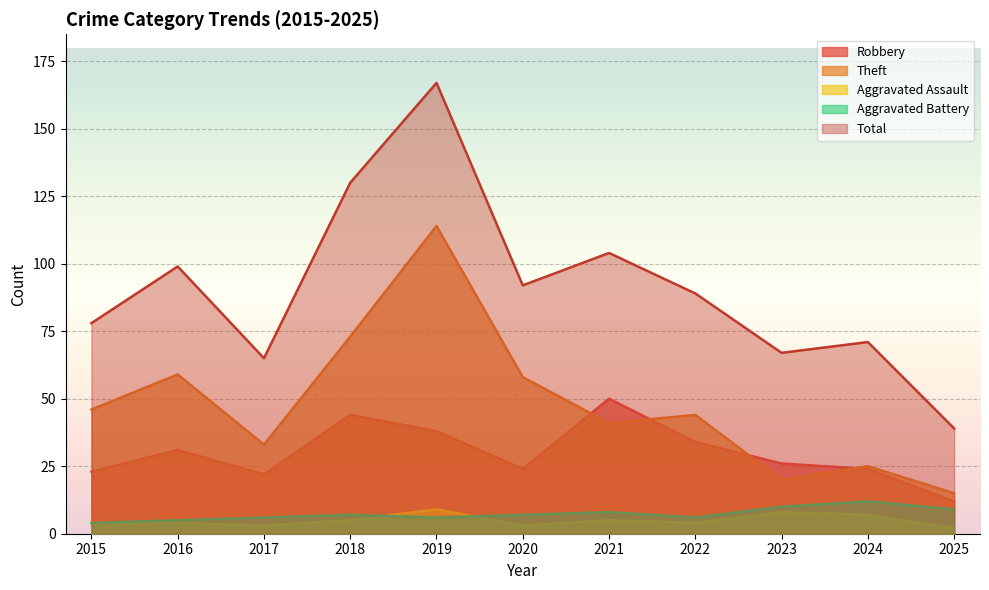

How many values in the Theft series are below 44?

5